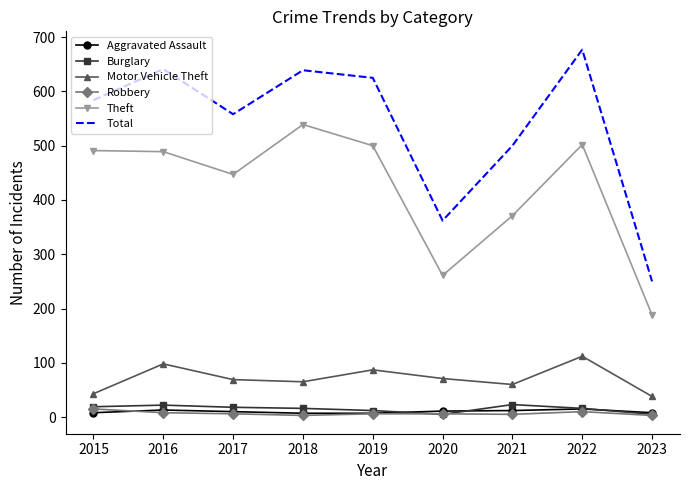

Which series has the largest total across all categories?

Total